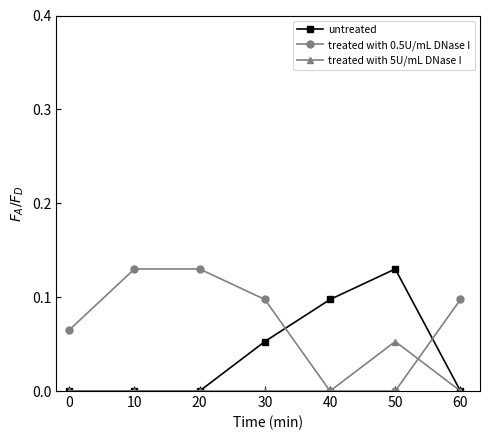

Which series changed the most between 0 and 60?

treated with 0.5U/mL DNase I